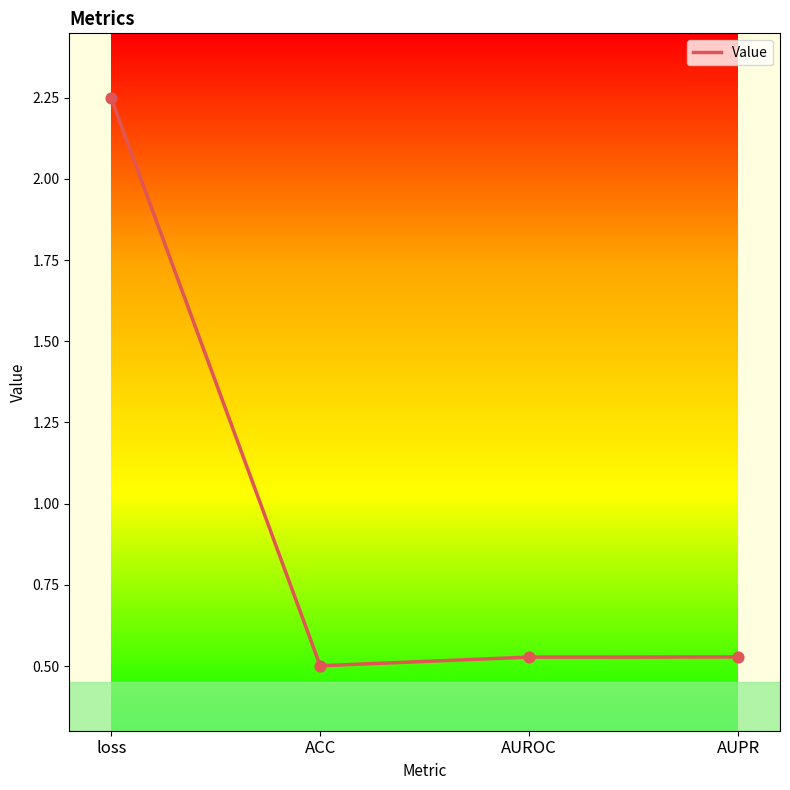

Which has a higher value, ACC or loss?

loss